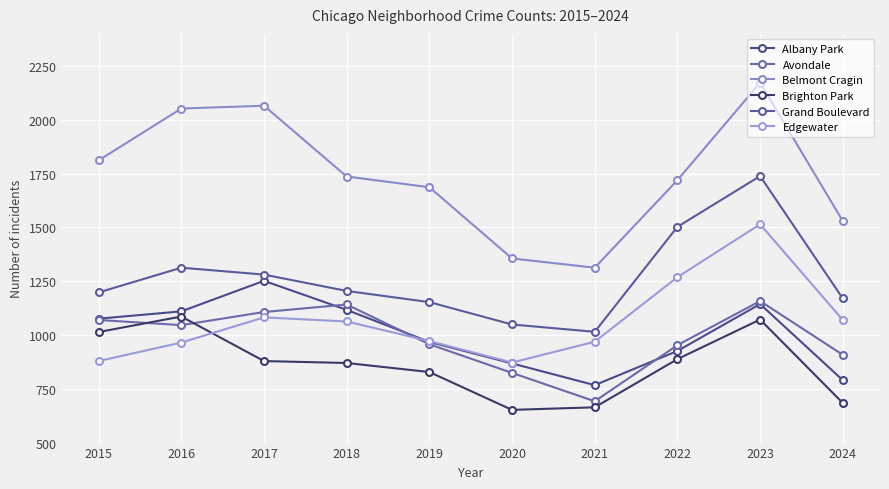

What is the spread (max minus min) of values at 2018?

867